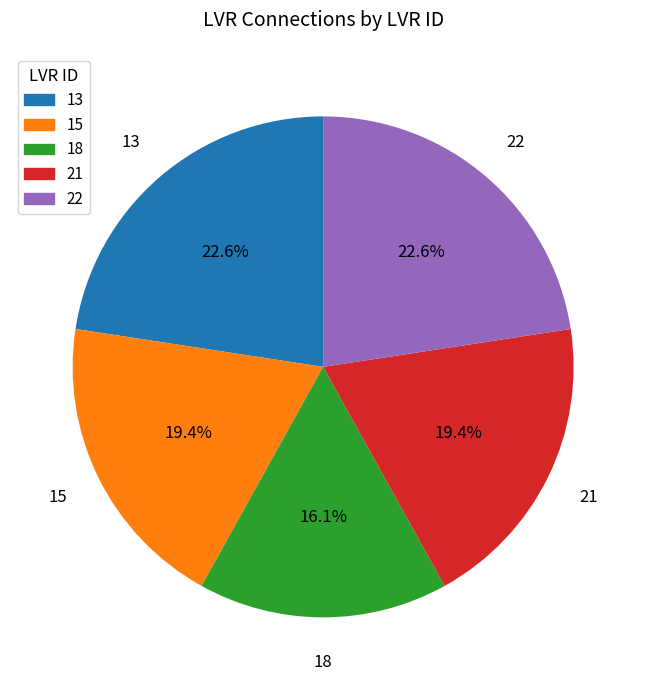

Is there a majority slice in this chart?

No